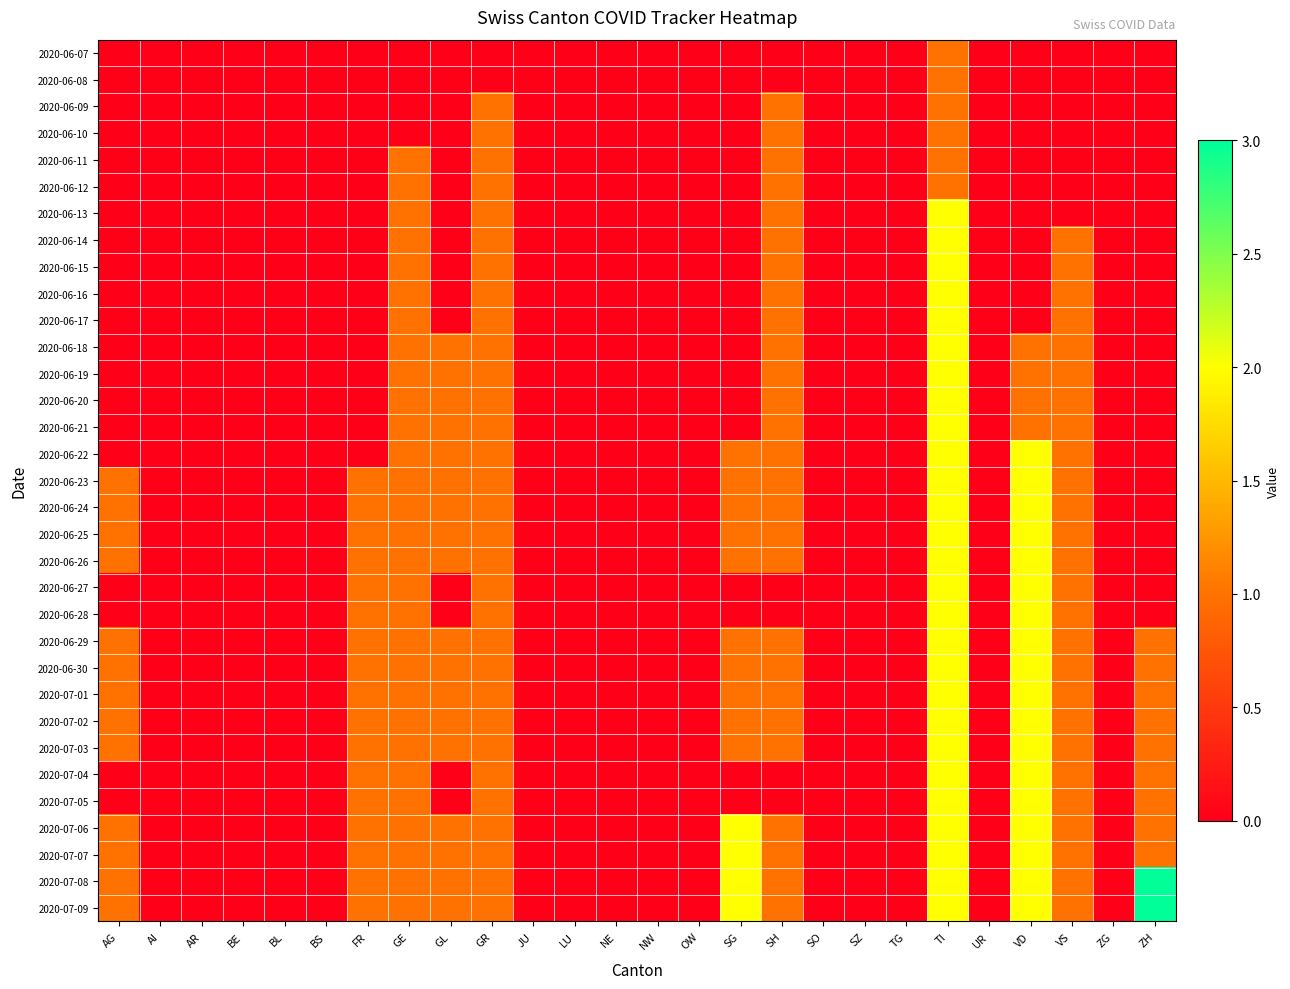

At how many categories does at least one series exceed 0?

11